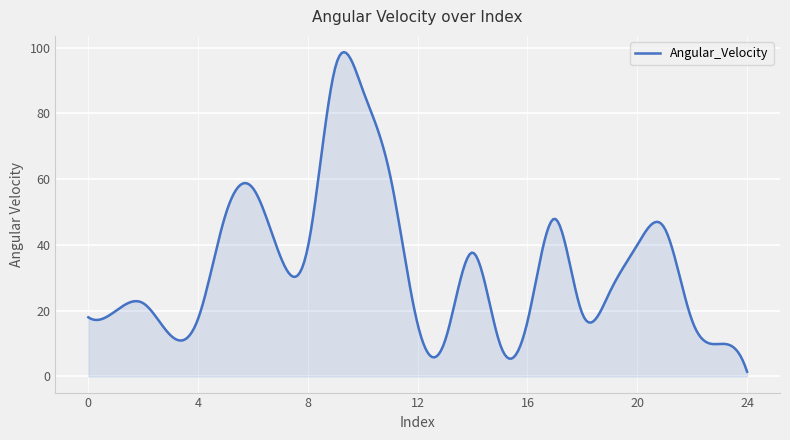

What is the difference between the maximum and minimum values?

97.2